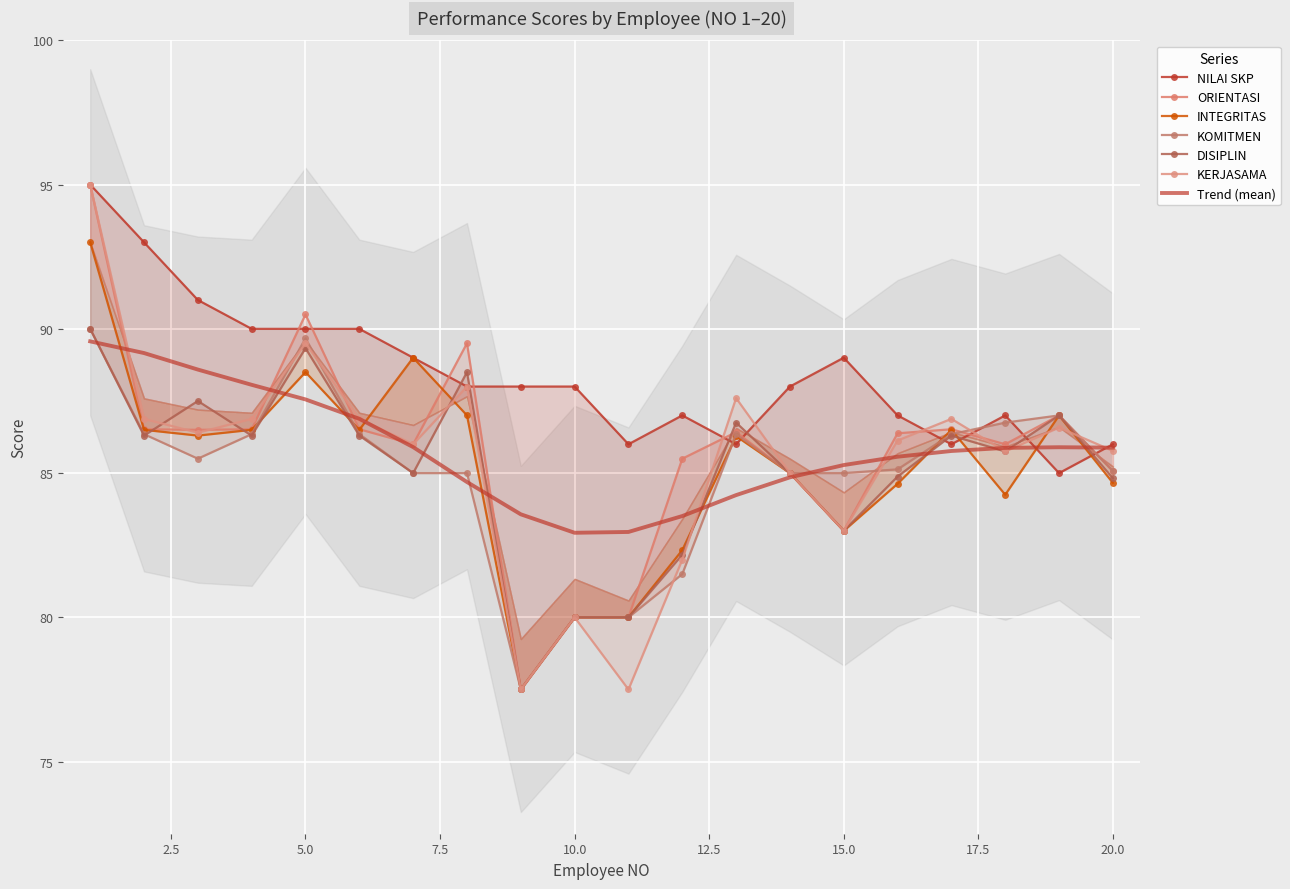

Is the value of DISIPLIN at 8 greater than the value of ORIENTASI at 16?

Yes